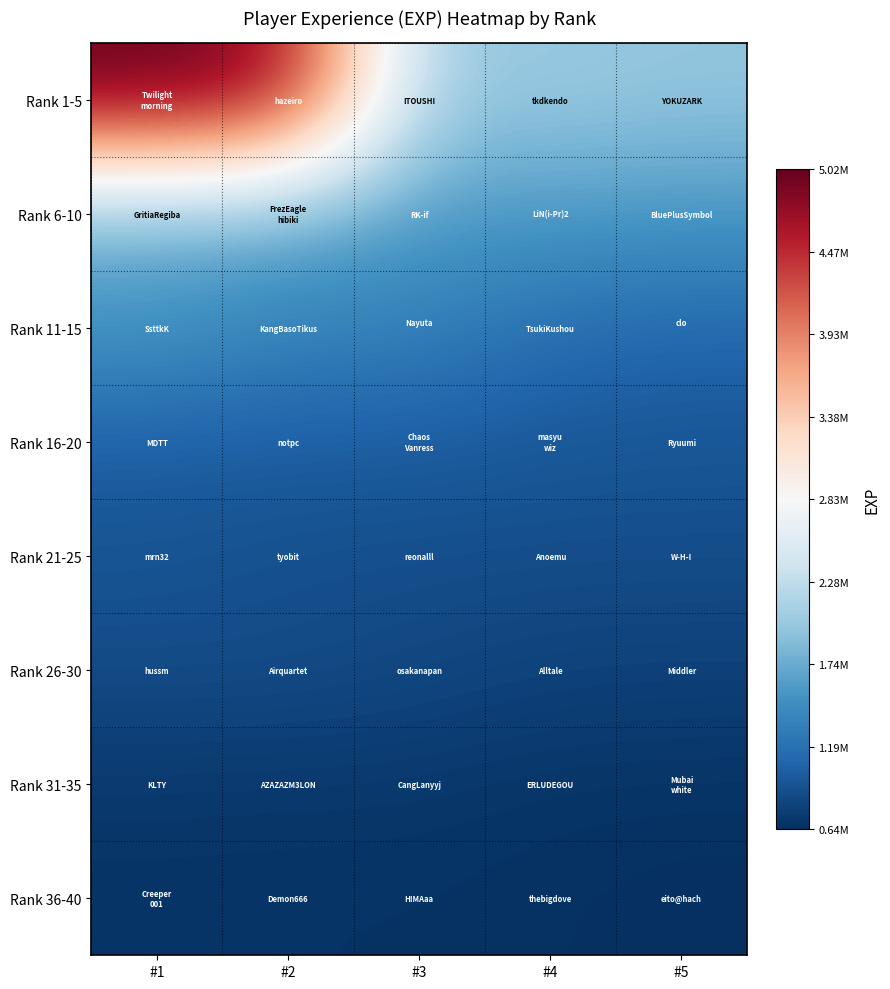

Reading right to left, what are all the values shown in this chart?

Rank 1-5: #5=1969358	#4=2018289	#3=2022374	#2=4792109	#1=5022534
Rank 6-10: #5=1566761	#4=1581638	#3=1590666	#2=1739884	#1=1749062
Rank 11-15: #5=1102126	#4=1160156	#3=1354694	#2=1370056	#1=1557783
Rank 16-20: #5=954929	#4=970893	#3=1007087	#2=1016867	#1=1028257
Rank 21-25: #5=885388	#4=885659	#3=889109	#2=898334	#1=936978
Rank 26-30: #5=787147	#4=798415	#3=842988	#2=878420	#1=879026
Rank 31-35: #5=677749	#4=680409	#3=705543	#2=706450	#1=713896
Rank 36-40: #5=639282	#4=659096	#3=670311	#2=673550	#1=676033